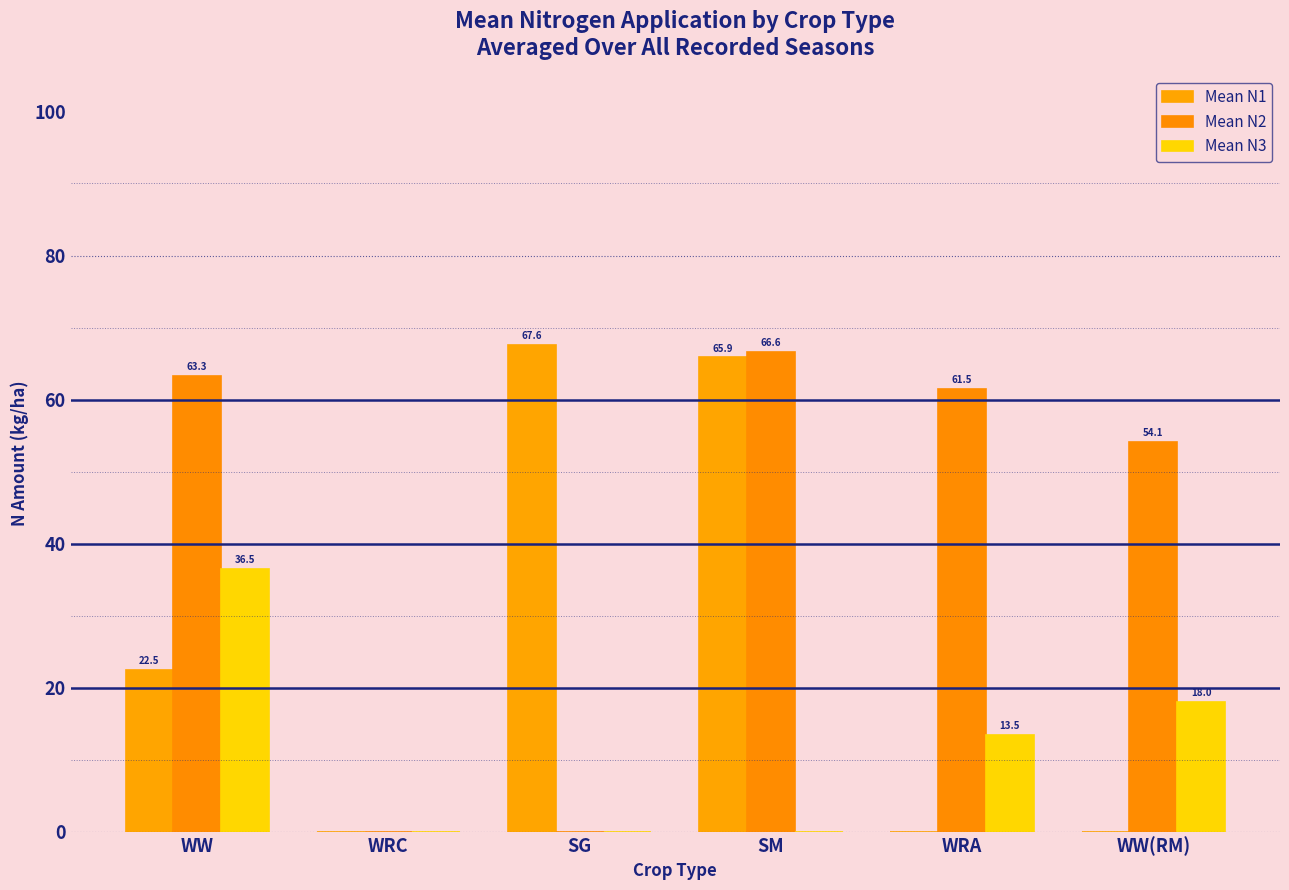

List the series in order of their peak value, highest first.

Mean N1, Mean N2, Mean N3